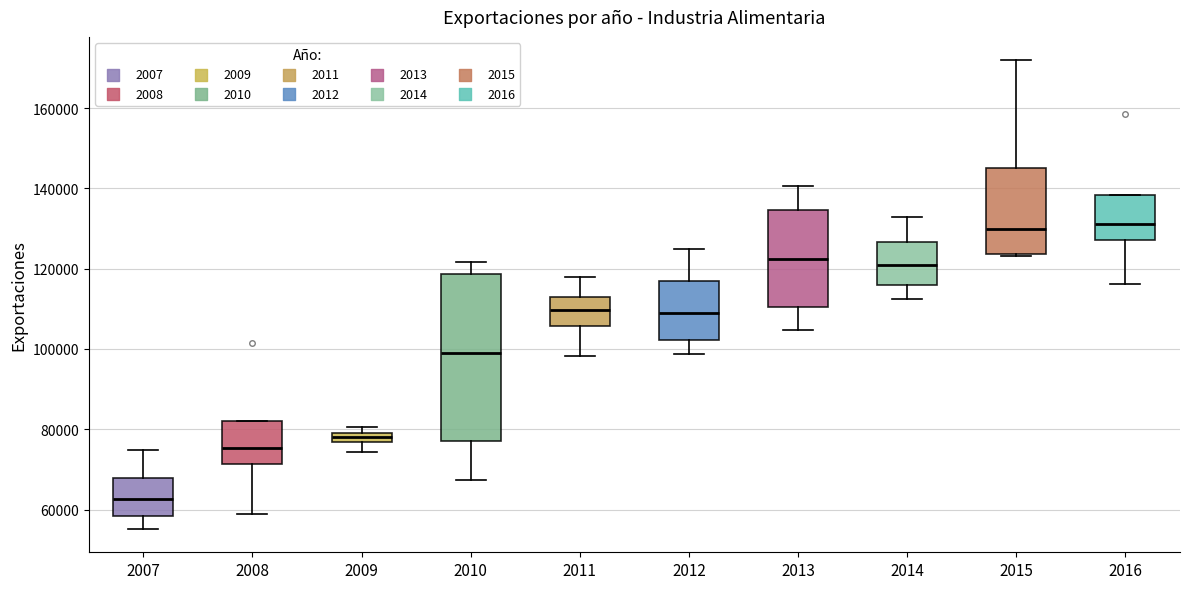

Where is the upper edge of the box at x = 2016 on the y-axis? The values are not printed on the chart, so give them approximately, as read against the axis.

138000